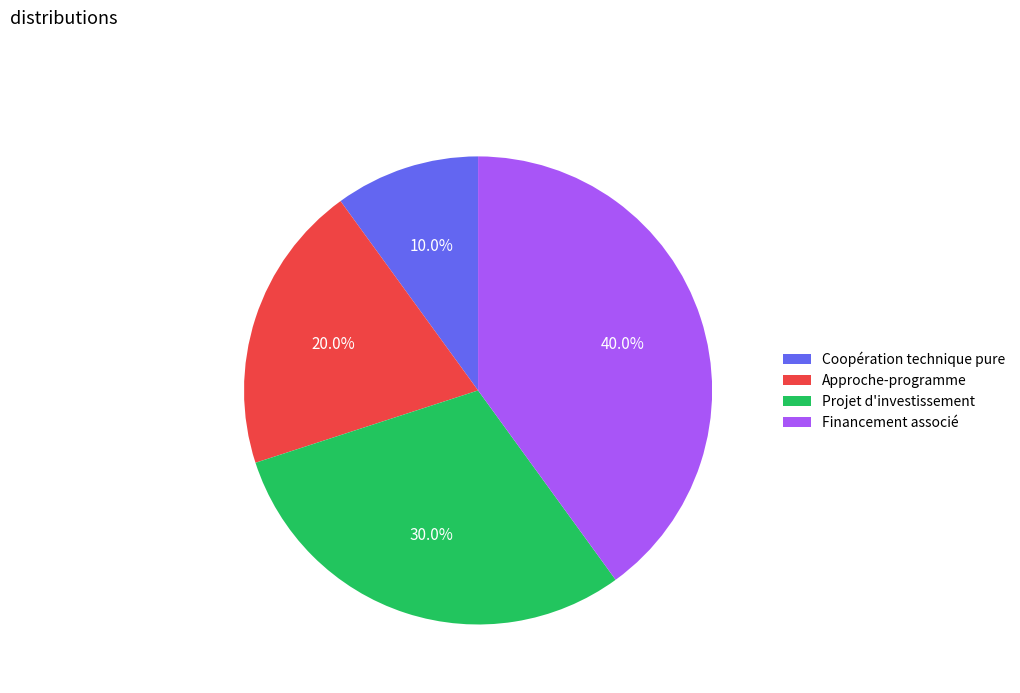

True or false: Financement associé accounts for 29% of the total.

False